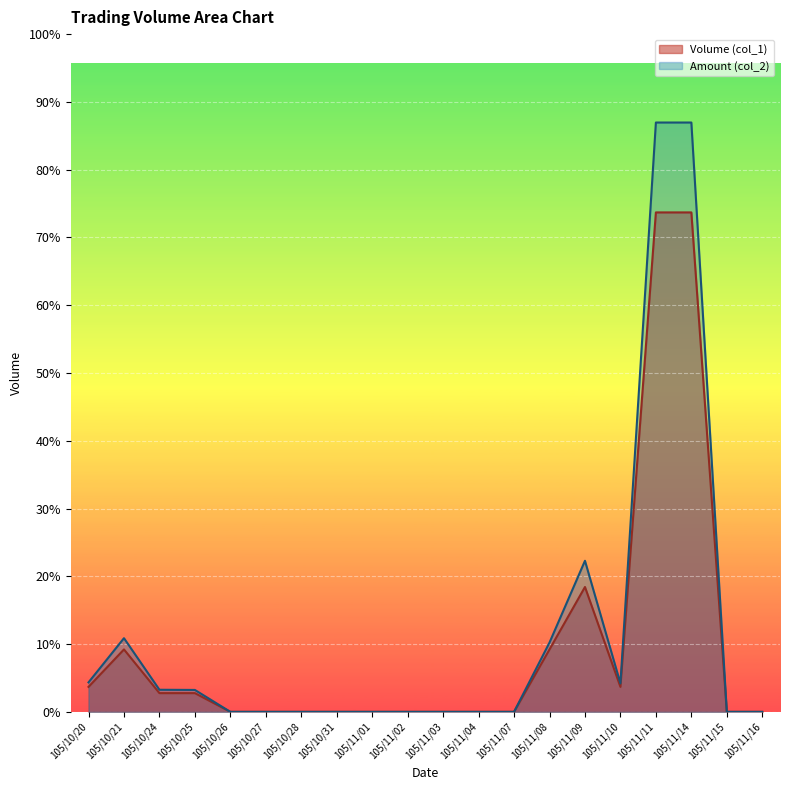

What is the total value across all series at 105/11/14?

174400